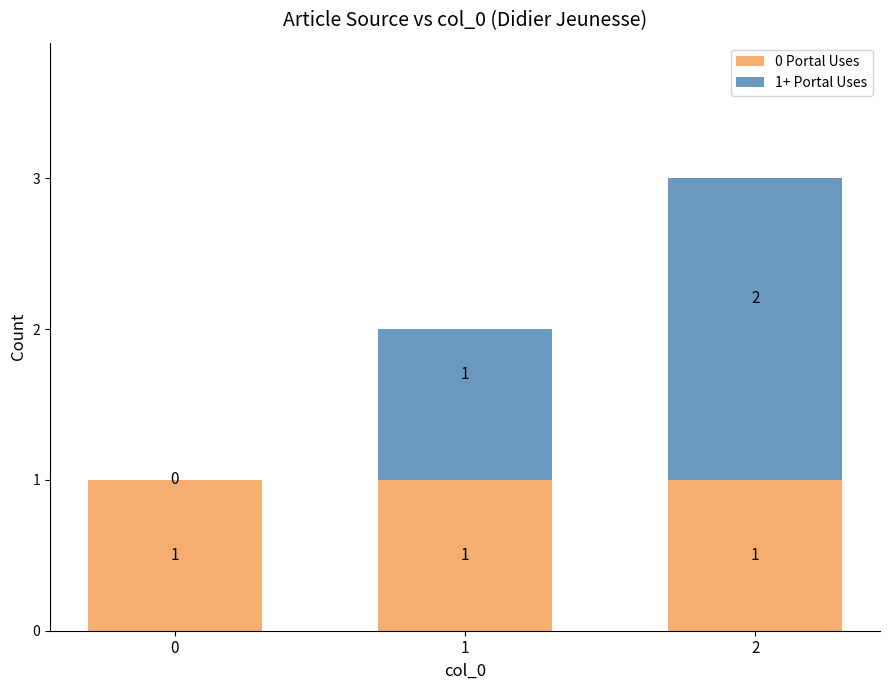

Count the number of data series in this chart.

2